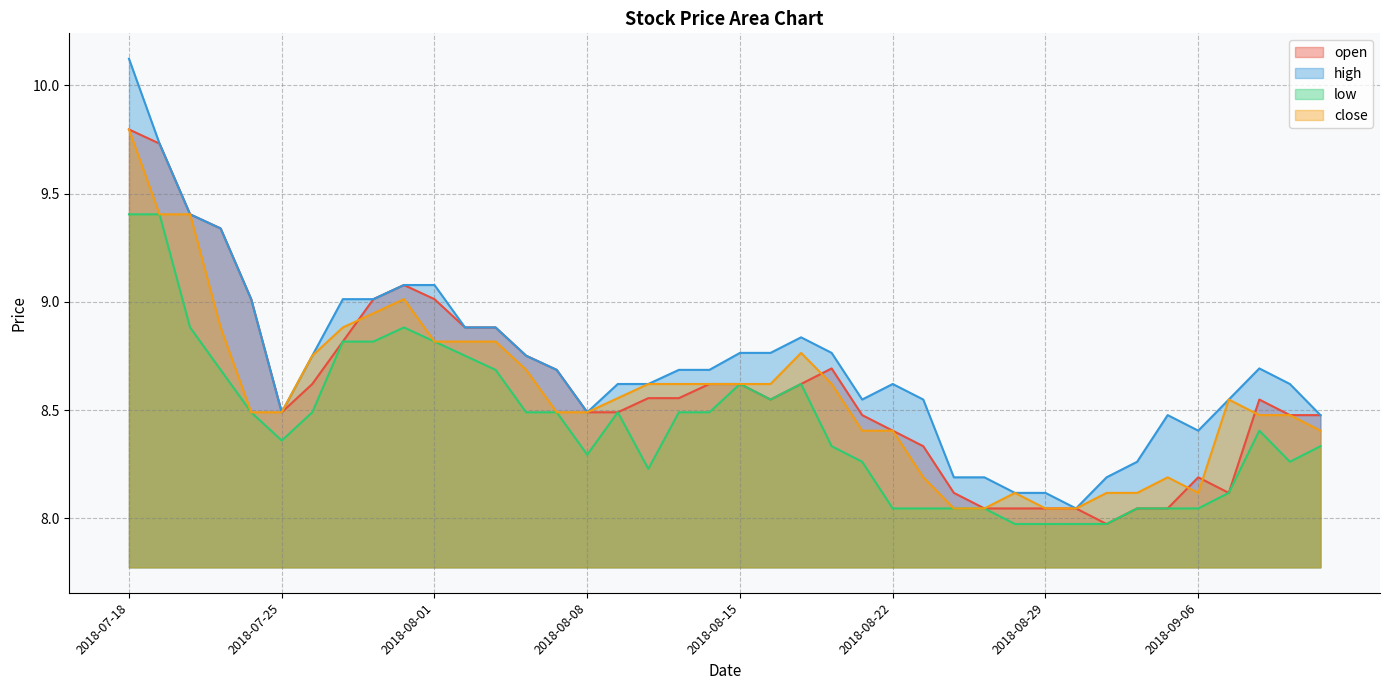

Which series has the largest range (max minus min)?

high